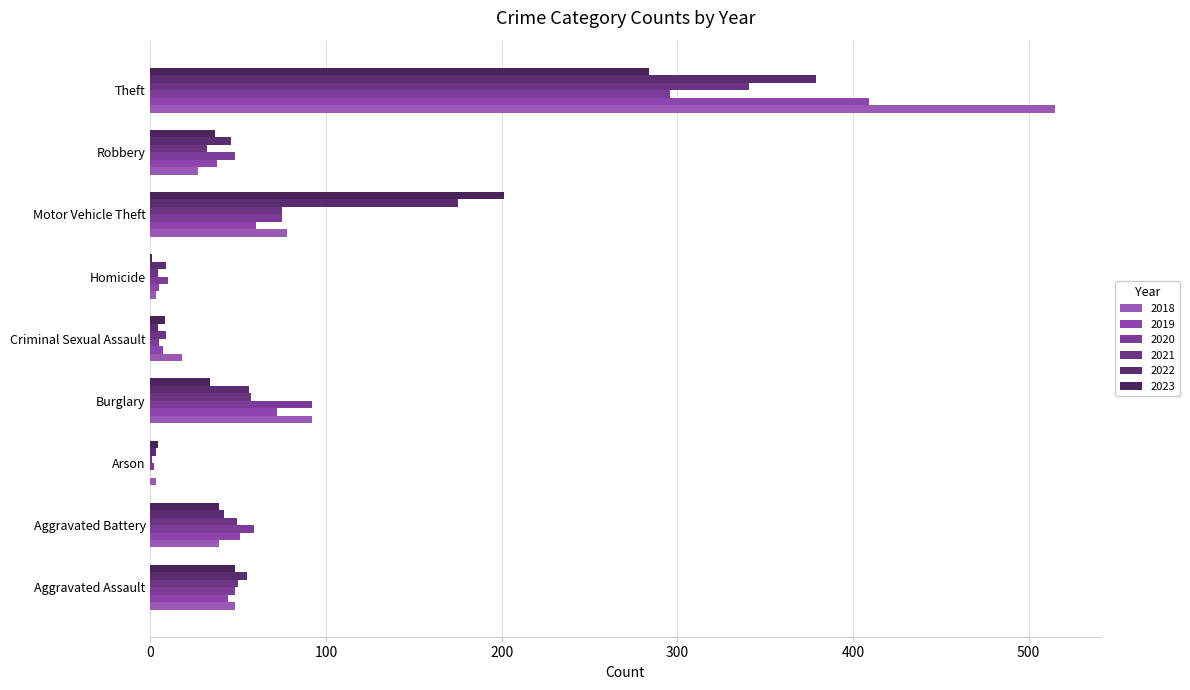

Reading right to left, transcribe all the data shown in this chart.

2018: 515	27	78	3	18	92	3	39	48
2019: 409	38	60	5	7	72	0	51	44
2020: 296	48	75	10	5	92	2	59	48
2021: 341	32	75	4	9	57	1	49	50
2022: 379	46	175	9	4	56	3	42	55
2023: 284	37	201	1	8	34	4	39	48